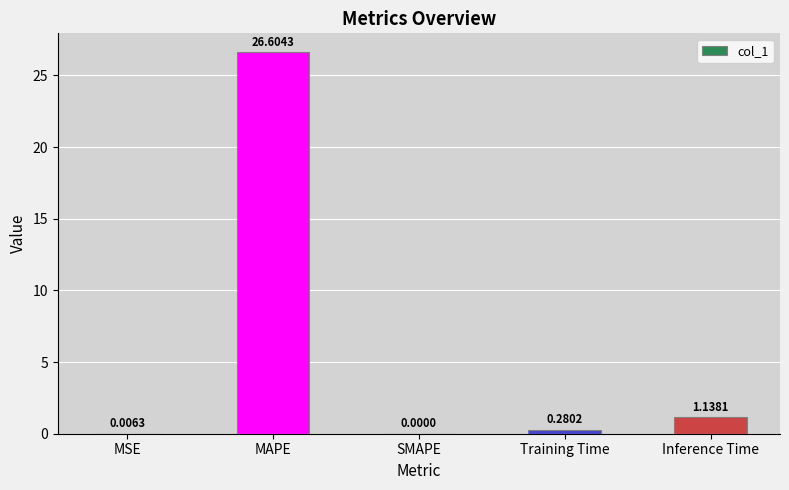

The chart shows a value of 0.0 at MSE. True or false?

True